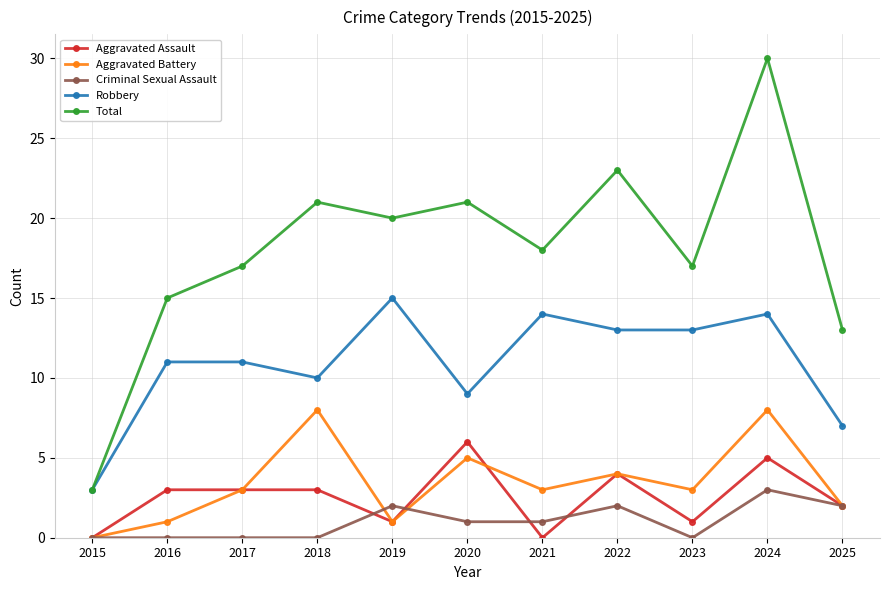

What is the difference between the maximum and second lowest values in the Total series?

17